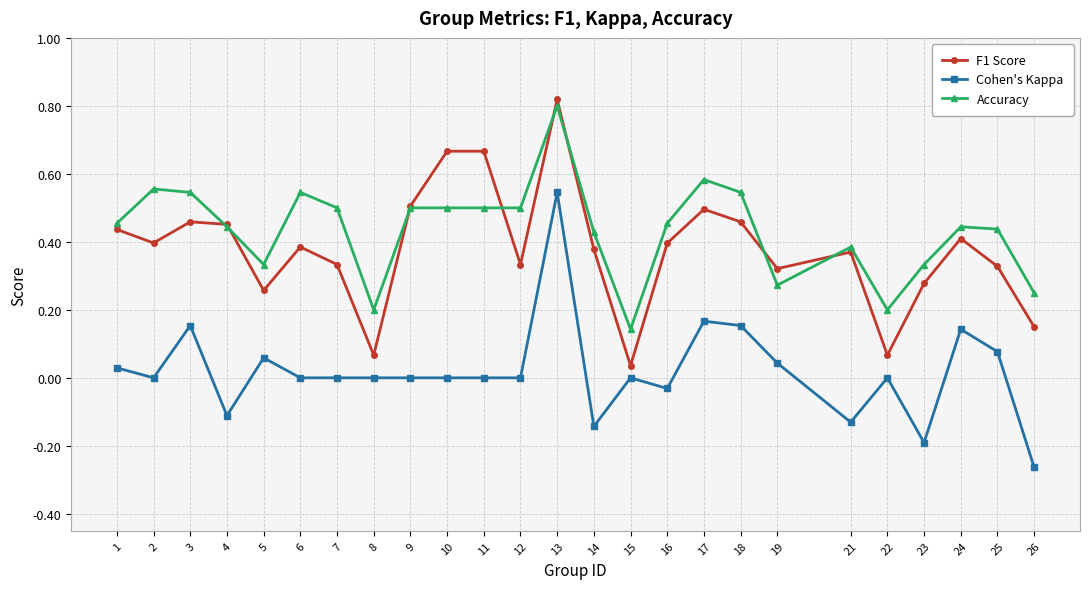

True or false: F1 Score and Cohen's Kappa intersect in this chart.

False